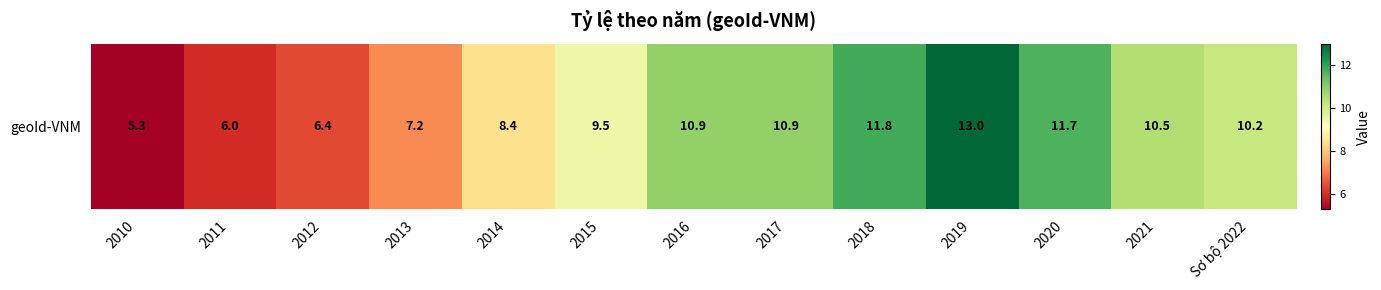

What is the maximum value shown in the chart?

13.0